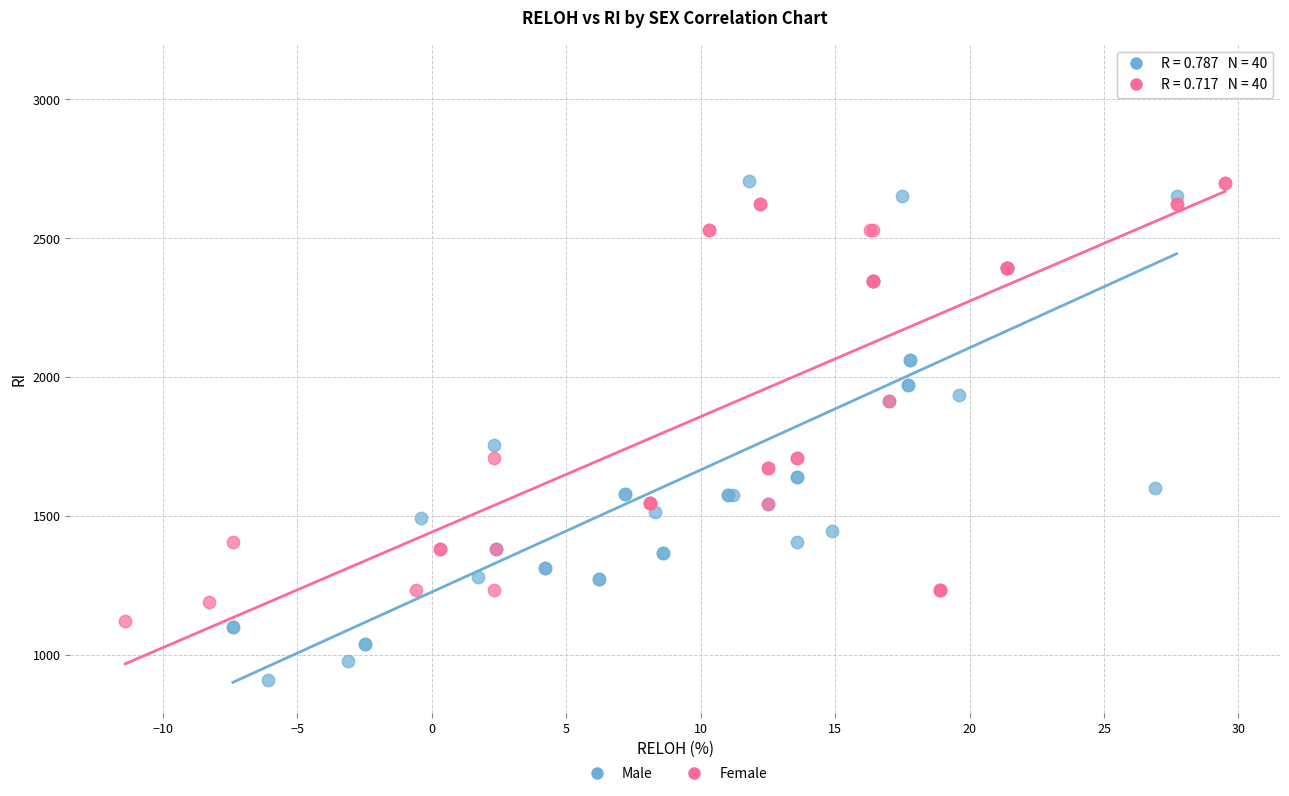

Which series has the largest Y range (max minus min)?

Male